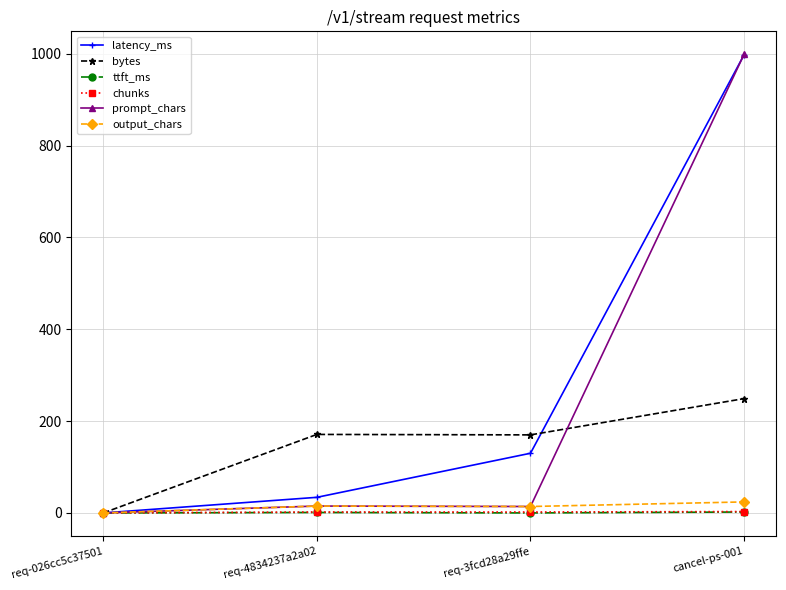

What is the maximum value shown in the chart?

999